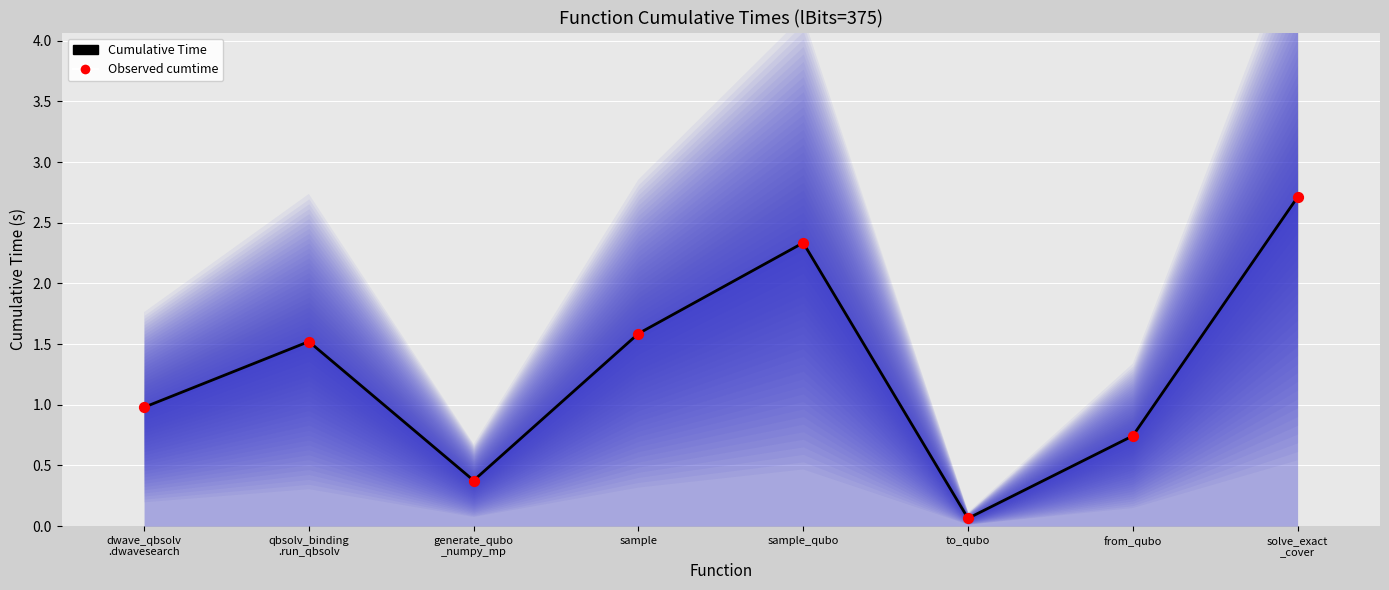

At which category is the sum across all series the highest?

solve_exact
_cover